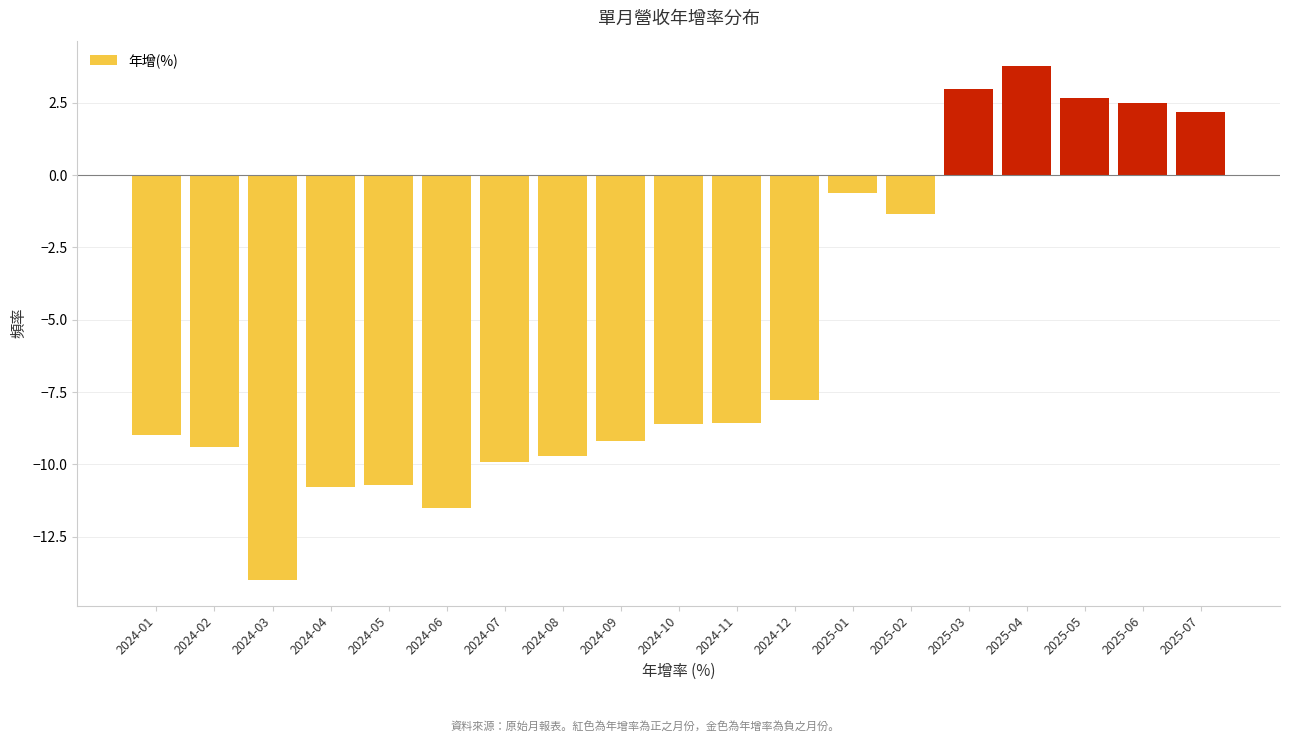

Reading left to right, transcribe all the data shown in this chart.

-9.0	-9.4	-14.0	-10.8	-10.7	-11.5	-9.9	-9.7	-9.2	-8.6	-8.6	-7.8	-0.6	-1.3	3.0	3.8	2.7	2.5	2.2